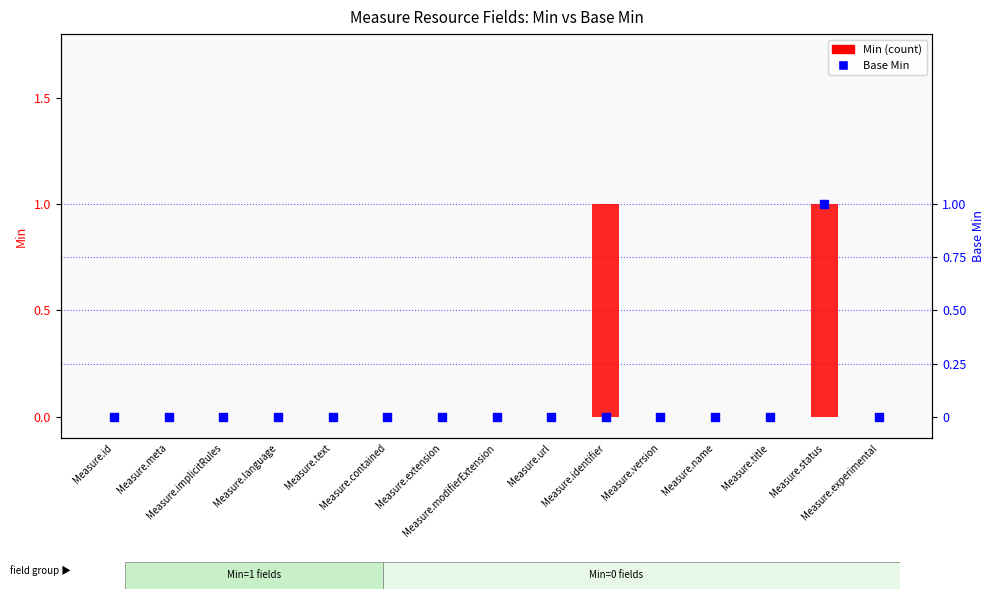

What are all the series names shown in the legend?

Min, Base Min